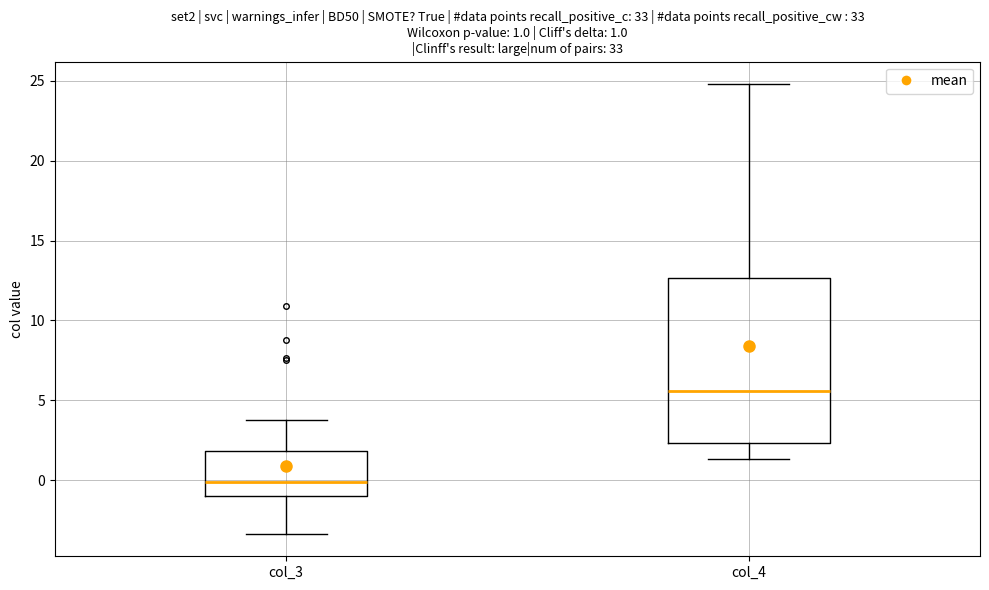

Comparing the boxes themselves (not the whiskers), which one is the tallest?

col_4